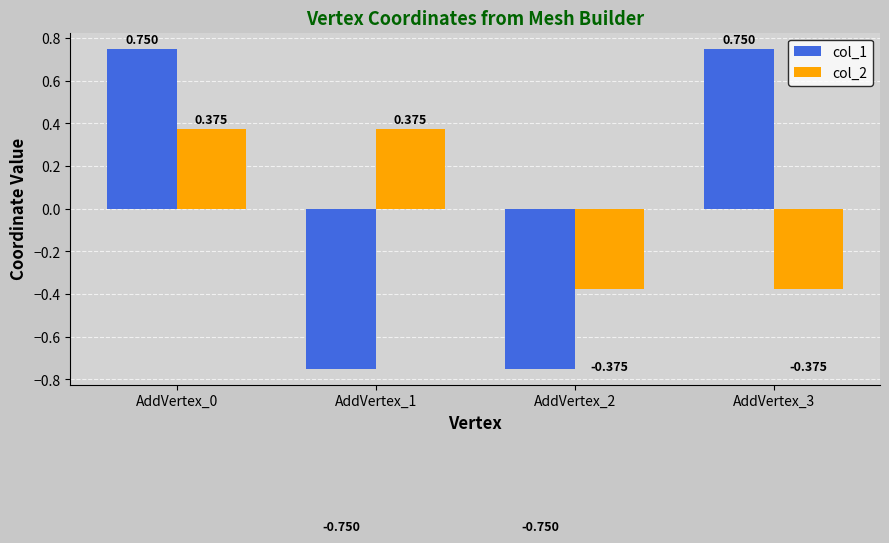

Is the value of col_2 at AddVertex_1 greater than the value of col_1 at AddVertex_2?

Yes